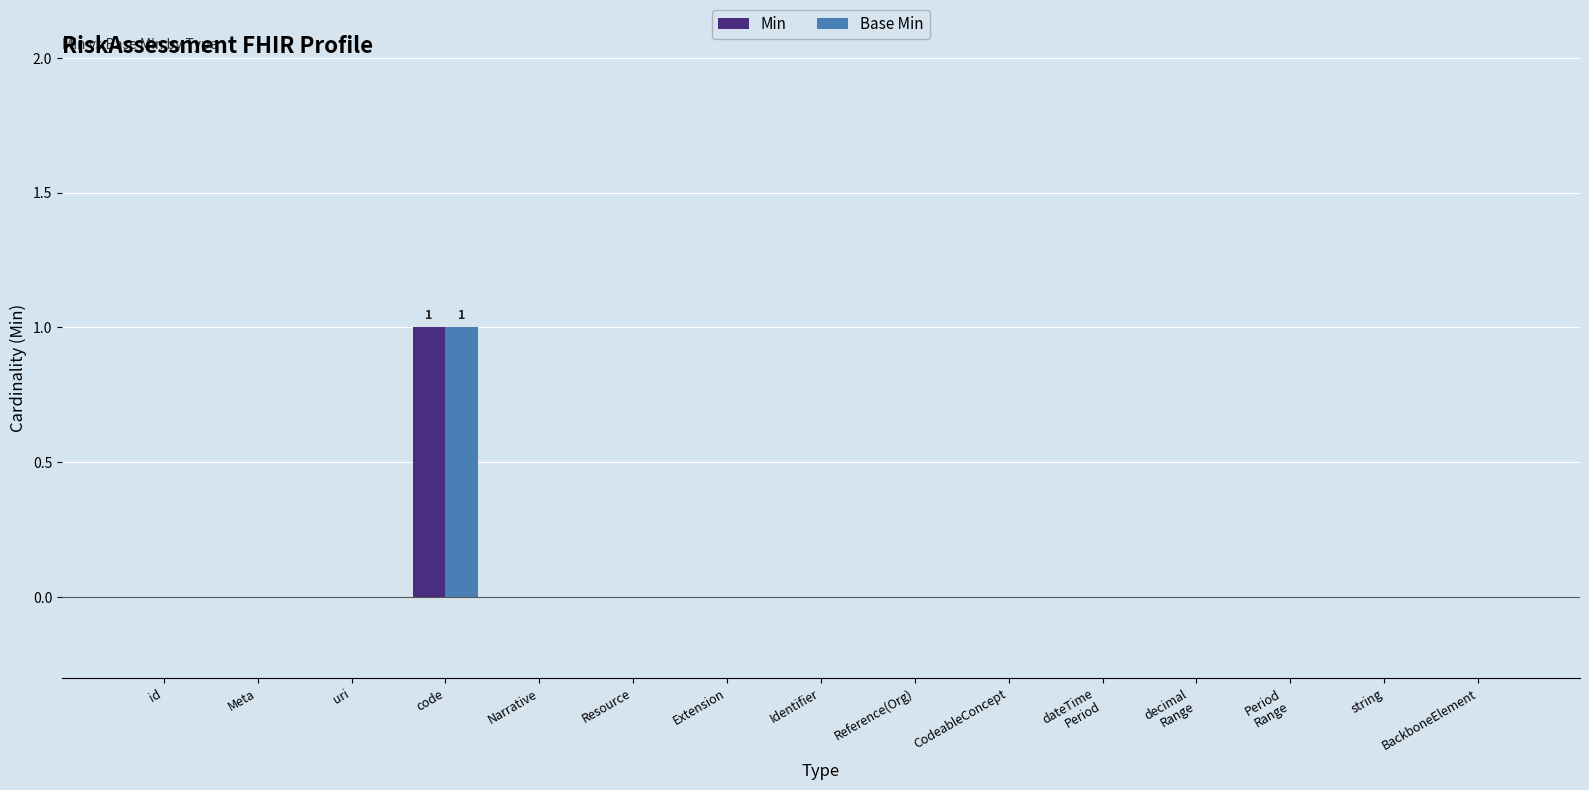

At which label does Min reach its peak?

code